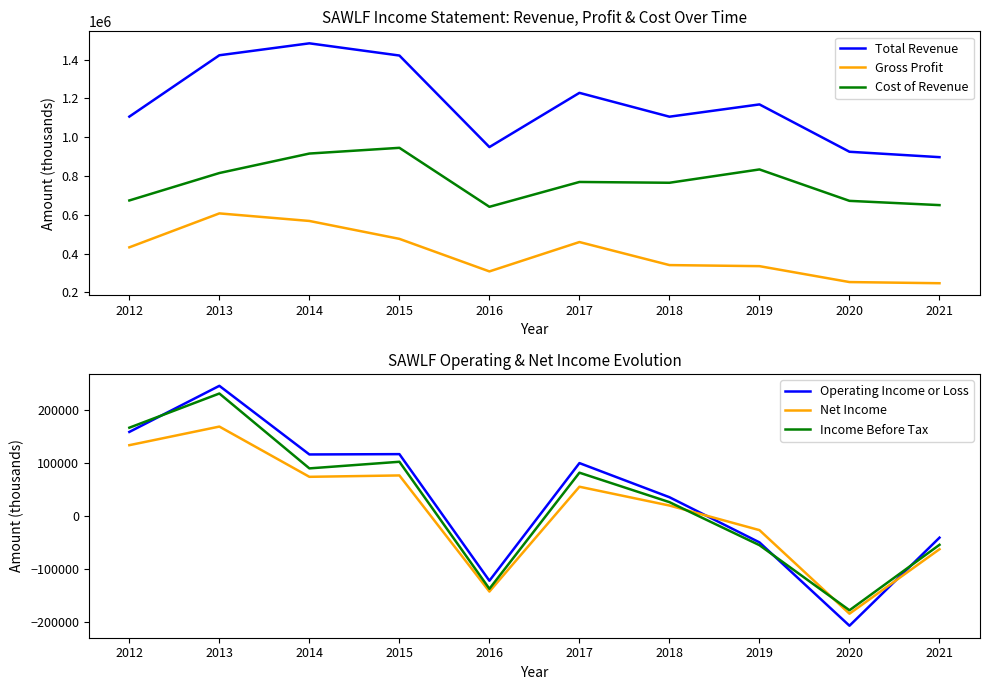

How many values in the Total Revenue series exceed 1168900?

4